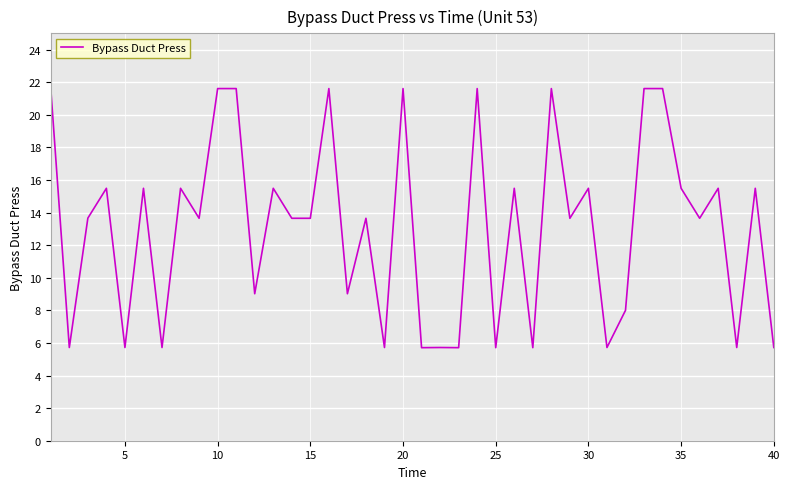

What is the average value?

13.1